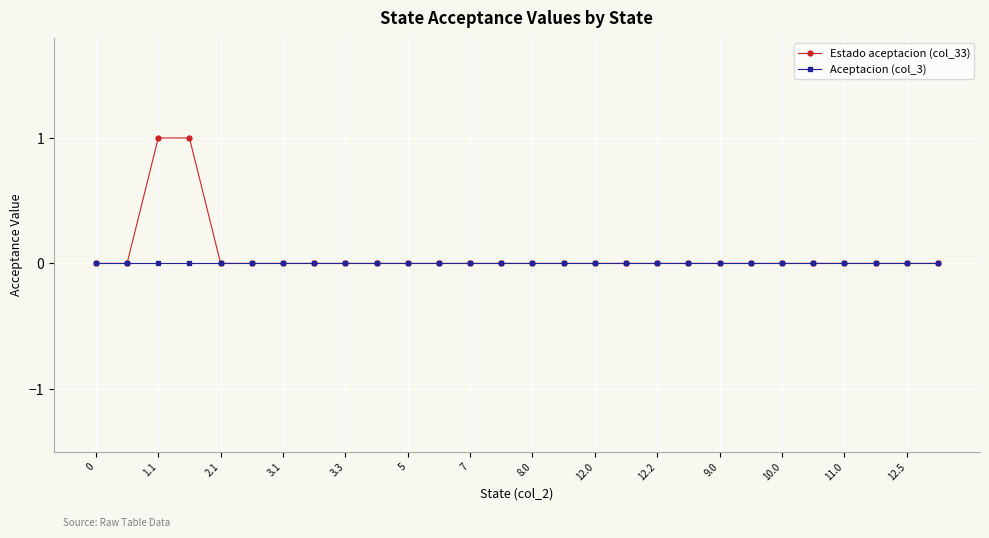

Rank the series by their maximum value, from highest to lowest.

Estado aceptacion (col_33), Aceptacion (col_3)